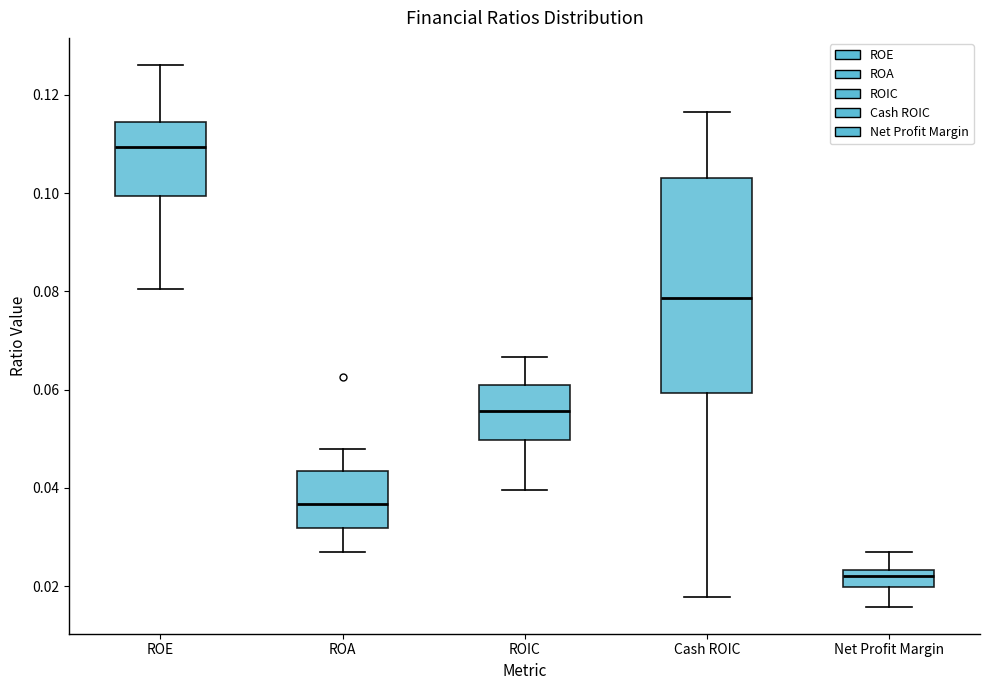

Reading left to right, read every box against the y-axis: the position of its median line, the range the box covers, and the ends of its whiskers. The values are not printed on the chart, so give them approximately, as read against the axis.

ROE: median 0.110, box 0.100 to 0.114, whiskers 0.080 to 0.126
ROA: median 0.036, box 0.032 to 0.044, whiskers 0.026 to 0.048
ROIC: median 0.056, box 0.050 to 0.060, whiskers 0.040 to 0.066
Cash ROIC: median 0.078, box 0.060 to 0.104, whiskers 0.018 to 0.116
Net Profit Margin: median 0.022, box 0.020 to 0.024, whiskers 0.016 to 0.028